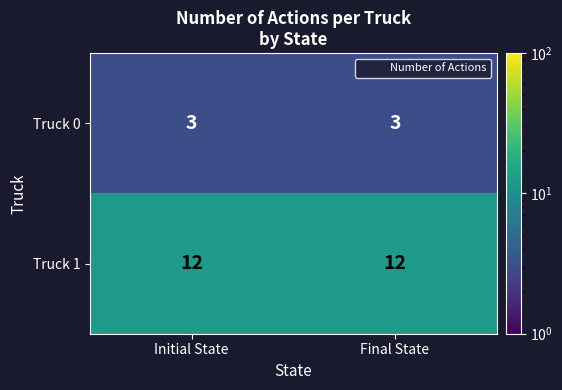

At Final State, list the series in order from largest to smallest.

Truck 1, Truck 0